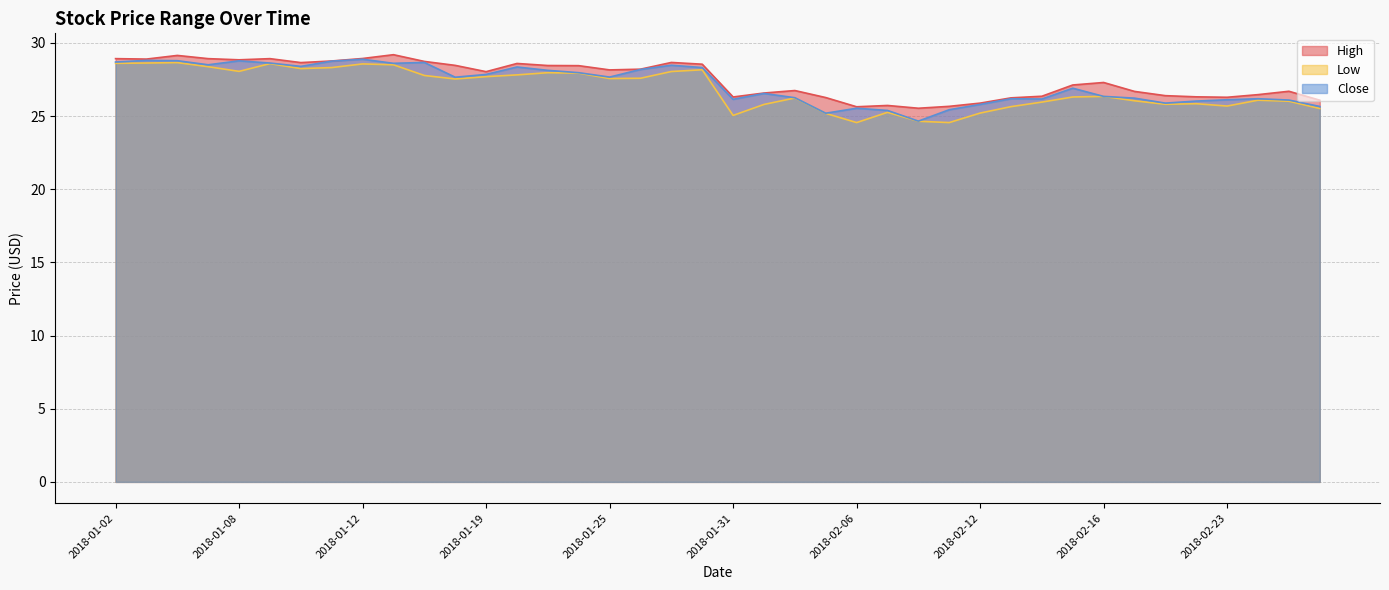

Which series has the largest total across all categories?

High